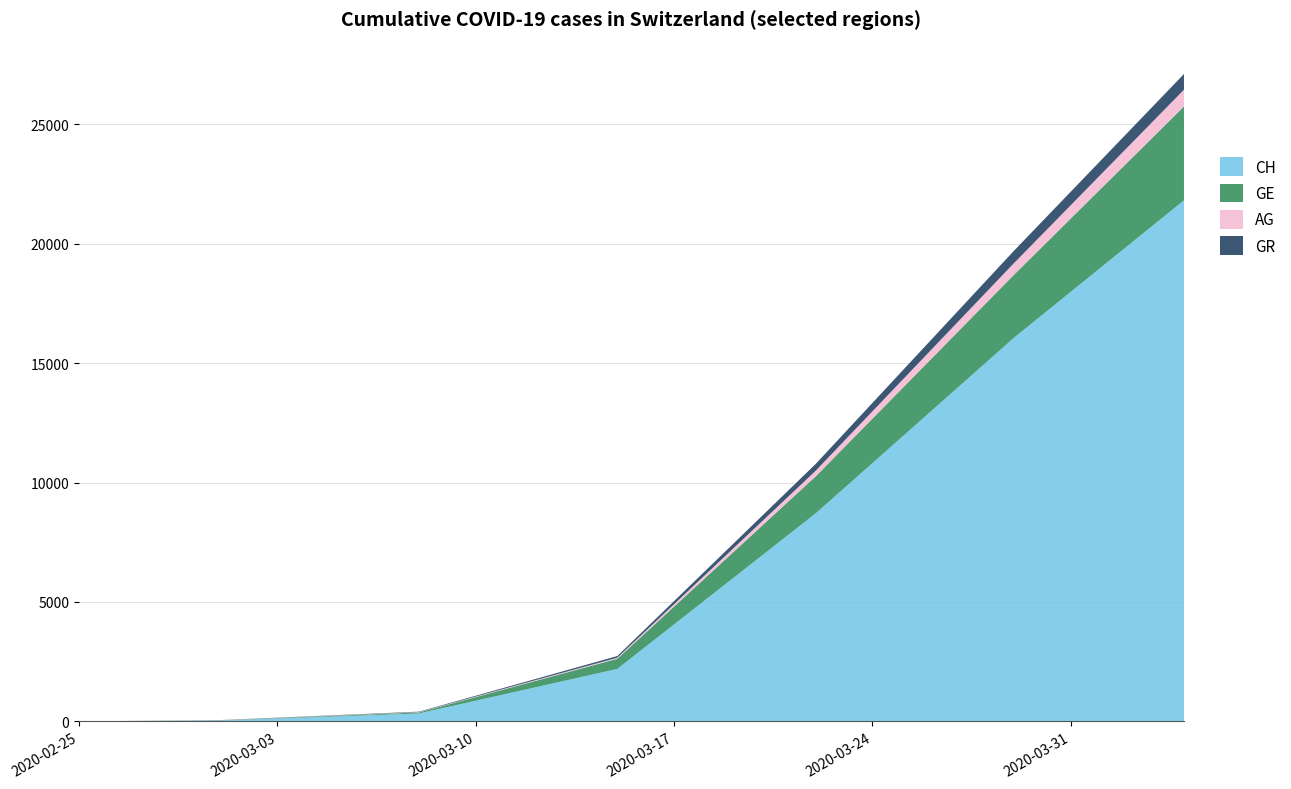

Reading left to right, list all the values displayed in this chart.

CH: 2020-02-25=0	2020-03-01=38	2020-03-08=332	2020-03-15=2196	2020-03-22=8706	2020-03-29=16059	2020-04-04=21813
GE: 2020-02-25=0	2020-03-01=9	2020-03-08=44	2020-03-15=425	2020-03-22=1549	2020-03-29=2638	2020-04-04=3928
AG: 2020-02-25=0	2020-03-01=4	2020-03-08=14	2020-03-15=43	2020-03-22=235	2020-03-29=485	2020-04-04=702
GR: 2020-02-25=0	2020-03-01=6	2020-03-08=18	2020-03-15=71	2020-03-22=284	2020-03-29=519	2020-04-04=657